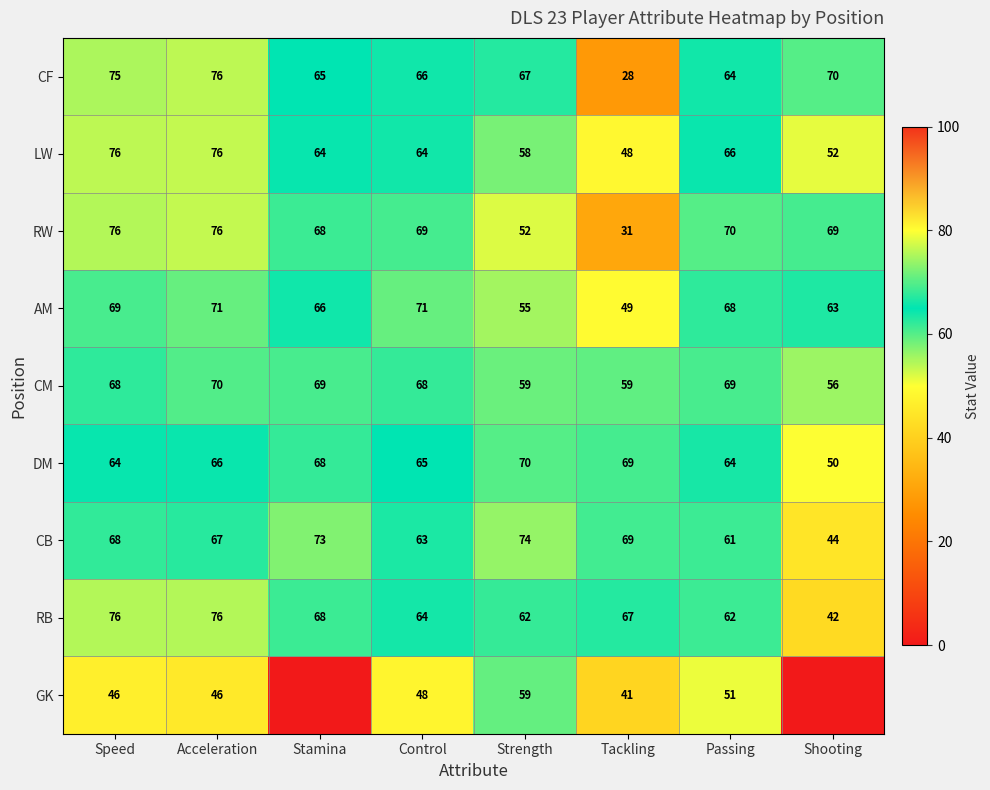

Is the value of AM at Speed greater than the value of CF at Strength?

Yes